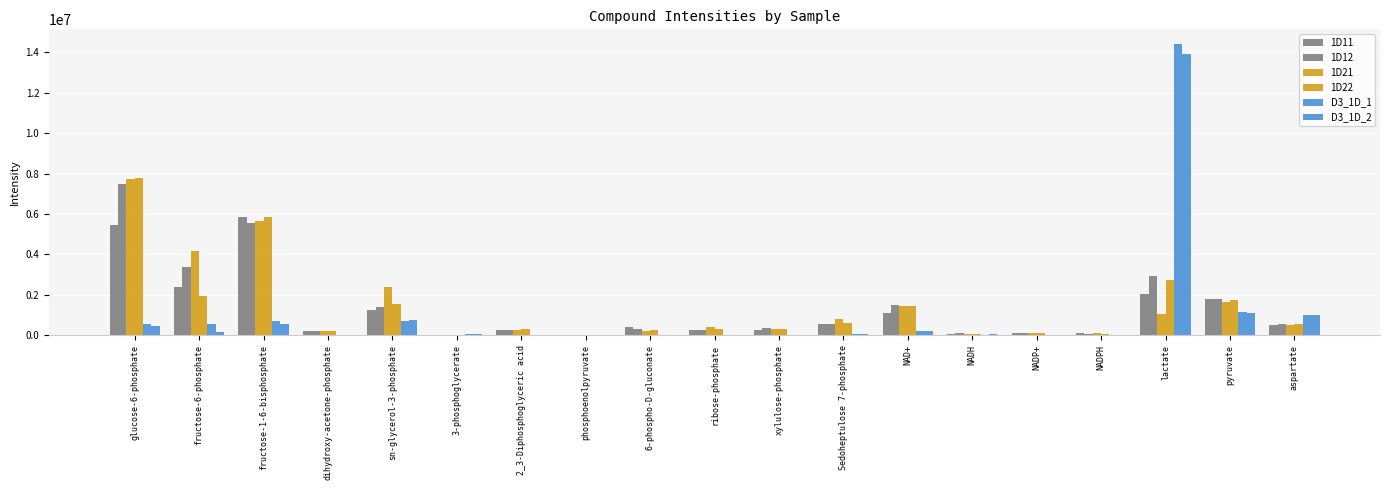

Count the number of data series in this chart.

6